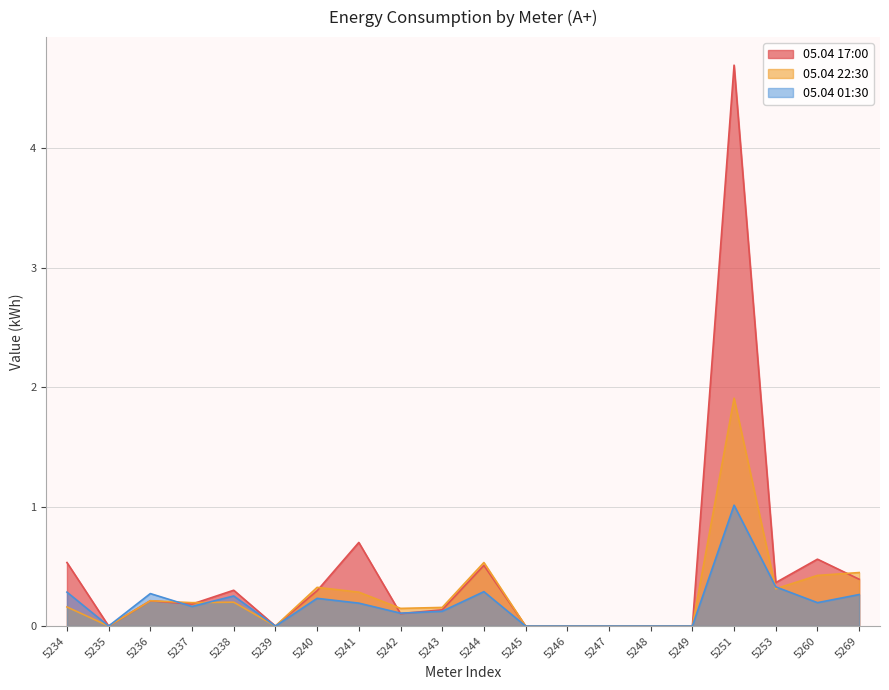

True or false: 05.04 01:30 has a value of 0.0 at 5235.

True